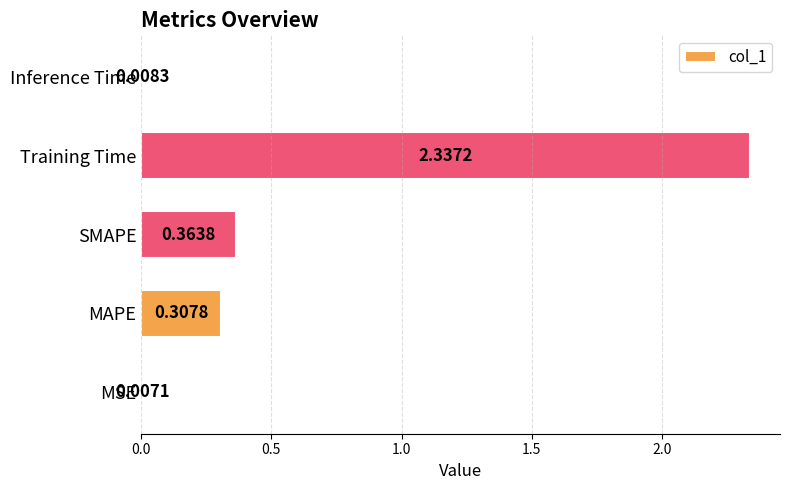

What is the change in value from SMAPE to Training Time?

+2.0